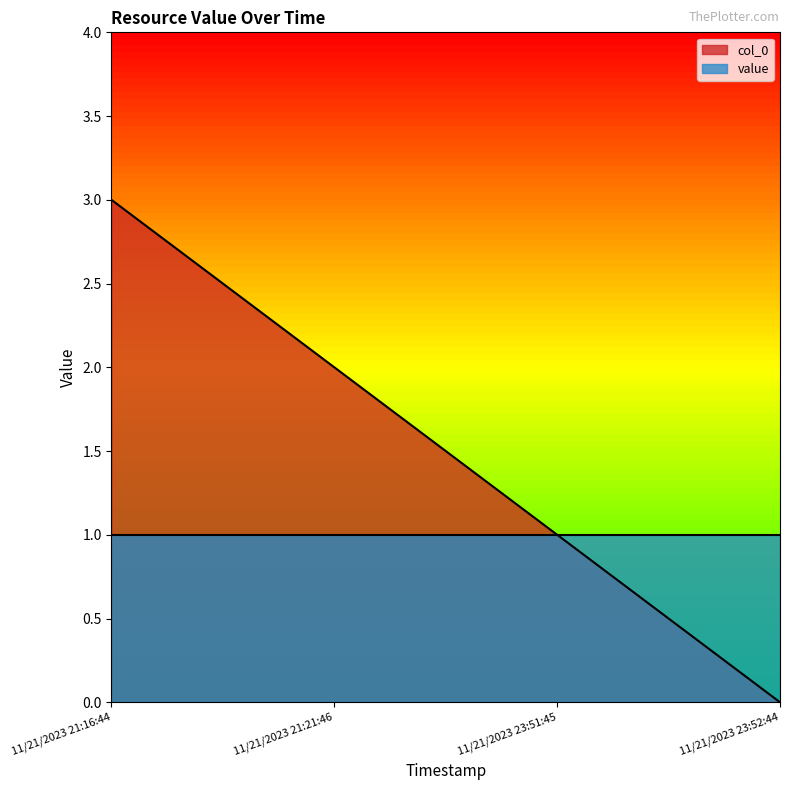

True or false: the data shows 3 at 11/21/2023 21:16:44.

True